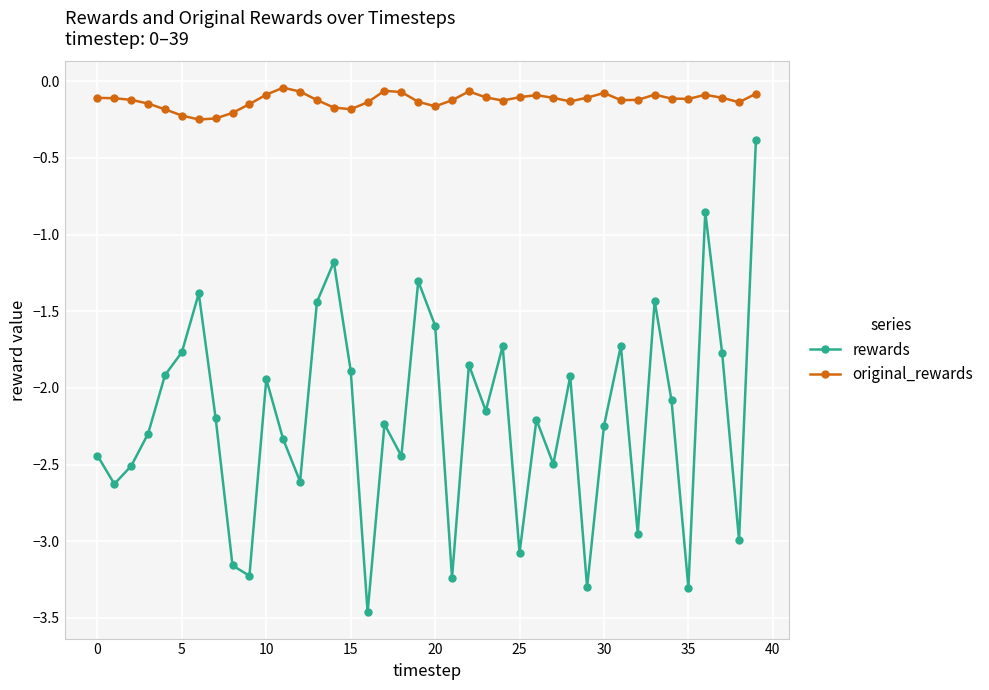

Which series has the largest total across all categories?

original_rewards